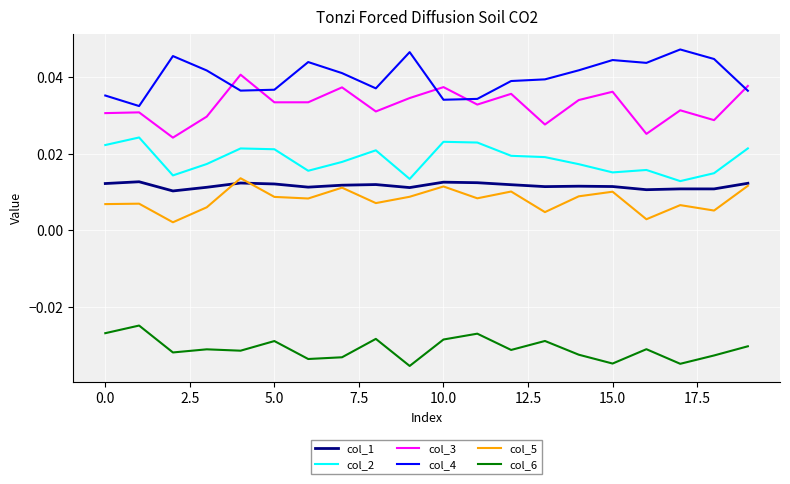

True or false: col_3 and col_1 intersect in this chart.

False